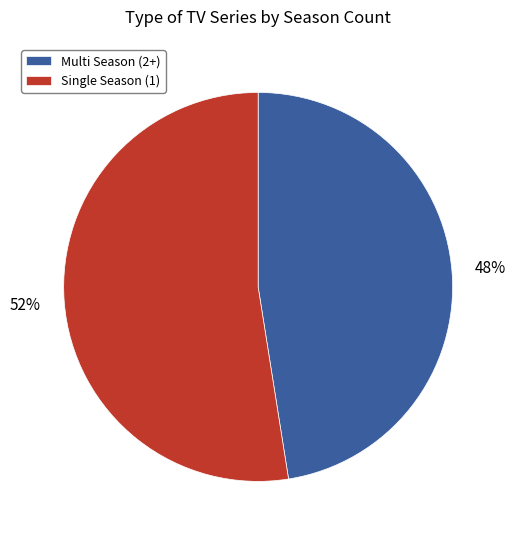

The Single Season (1) slice represents 52% of the pie. True or false?

True